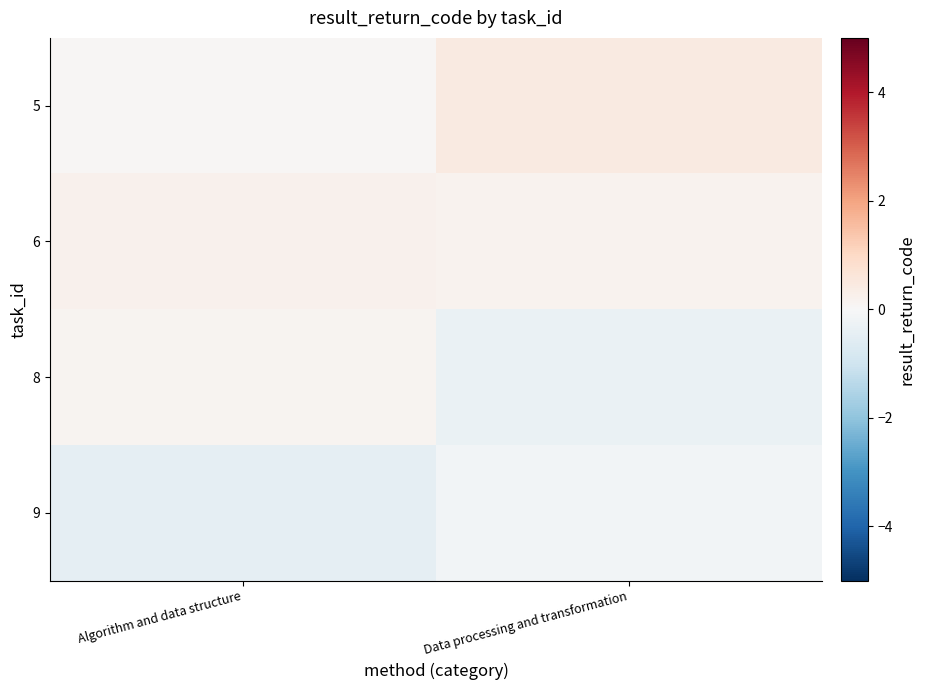

How many series are shown in this chart?

4